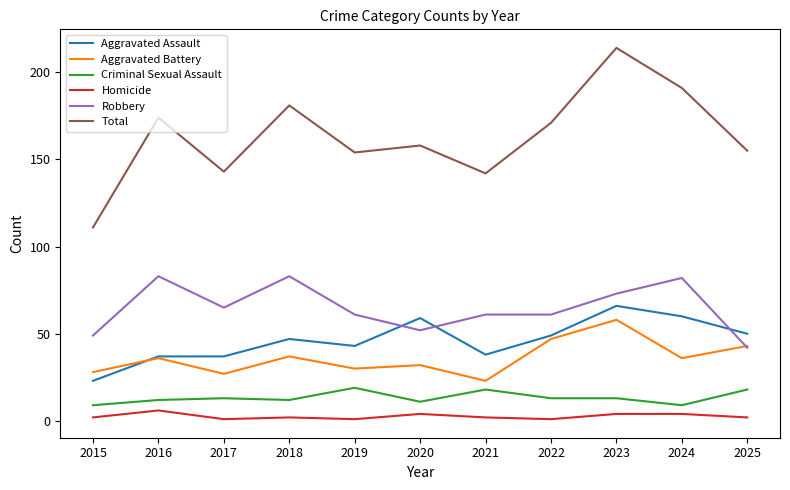

Is the value of Aggravated Battery at 2025 greater than the value of Total at 2016?

No